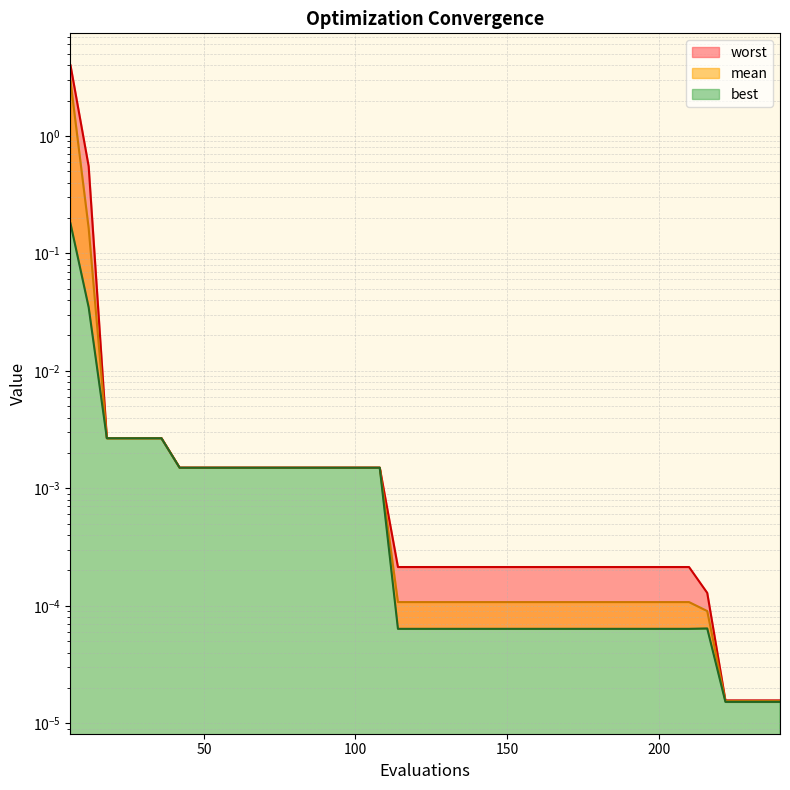

Is it true that mean equals 0.0 at 180?

False